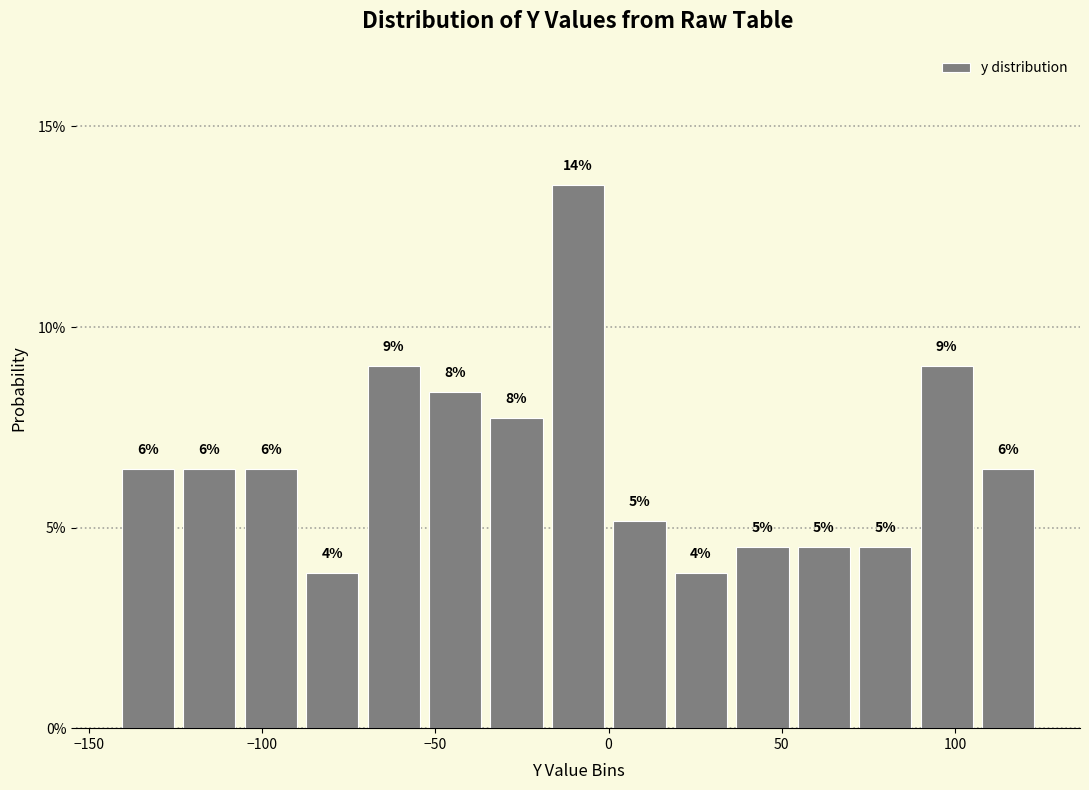

Read against the x-axis, roughly where is the centre of the tallest bar?

-10